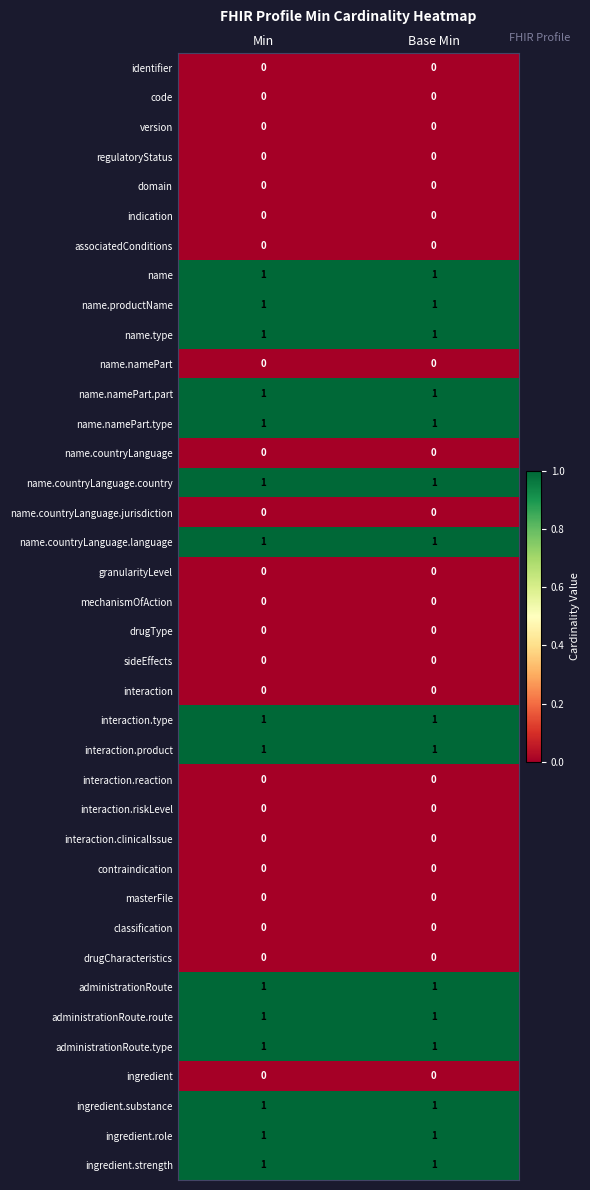

True or false: name.countryLanguage.language has a value of 1 at Base Min.

True